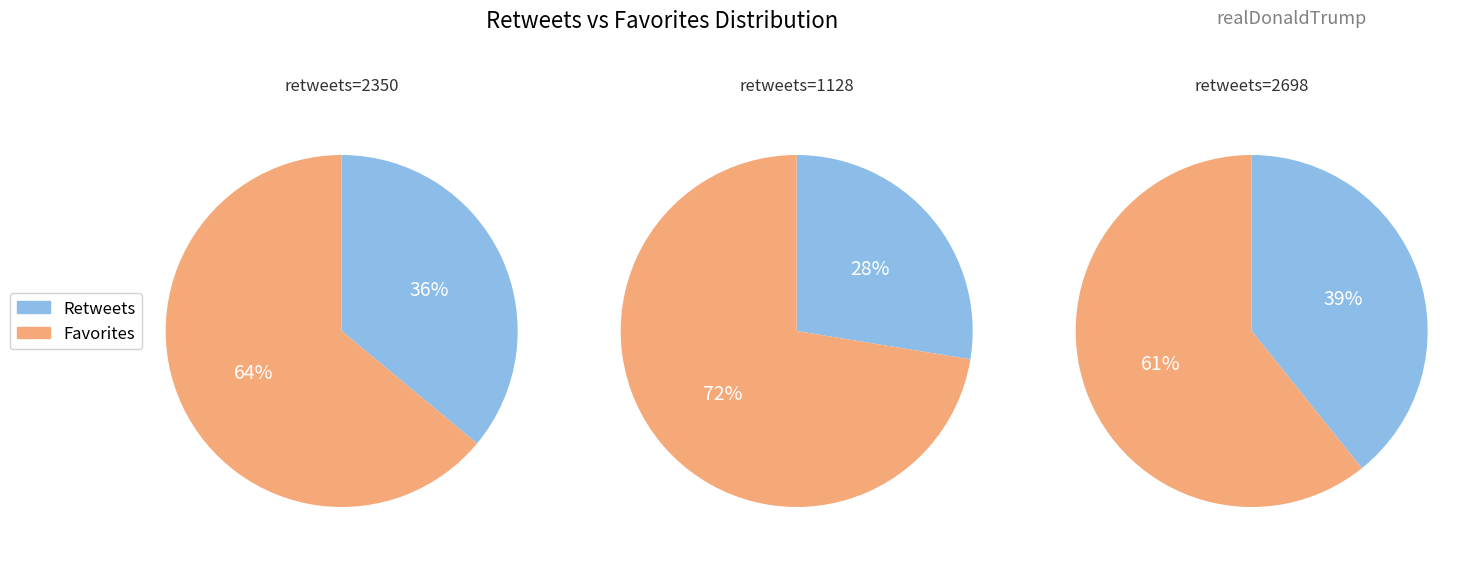

Between 2350 and 1128, which series saw the biggest shift?

retweets